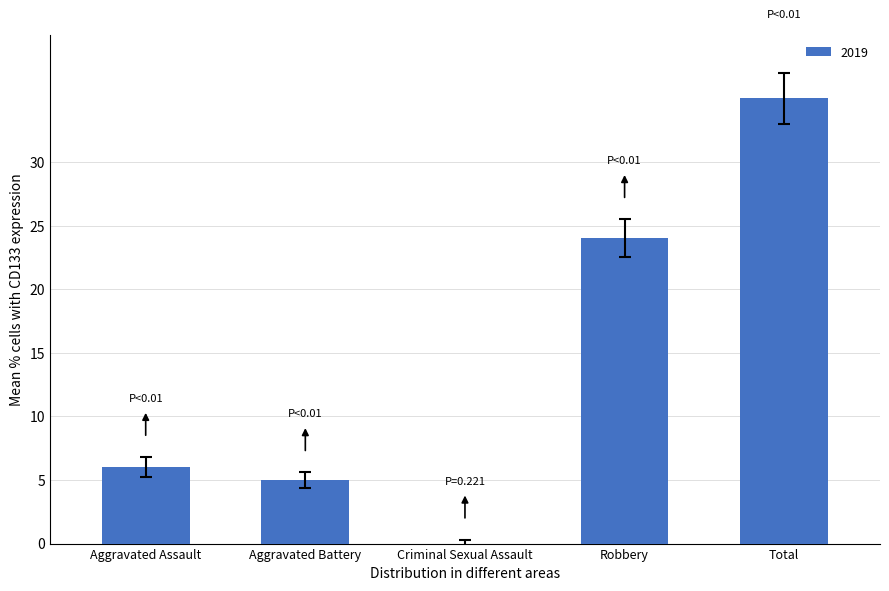

How many distinct data groups are displayed?

1